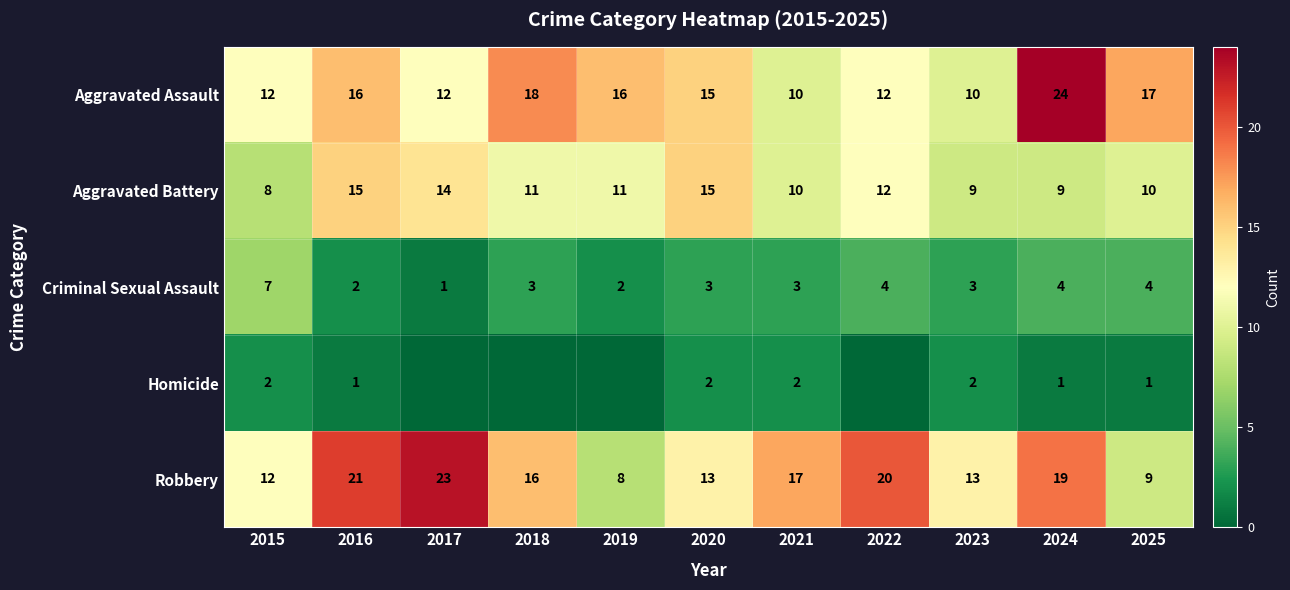

What is the difference between the second highest and minimum values in the Criminal Sexual Assault series?

3